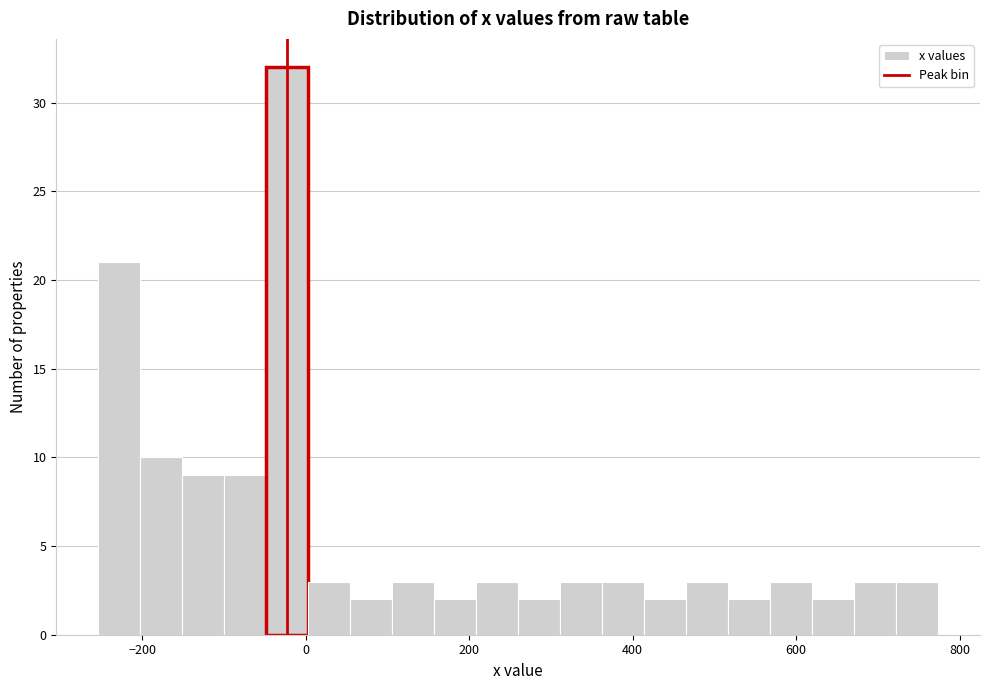

Around what value on the x-axis is the tallest bar? Give the approximate position of its centre, as read against the axis.

-20